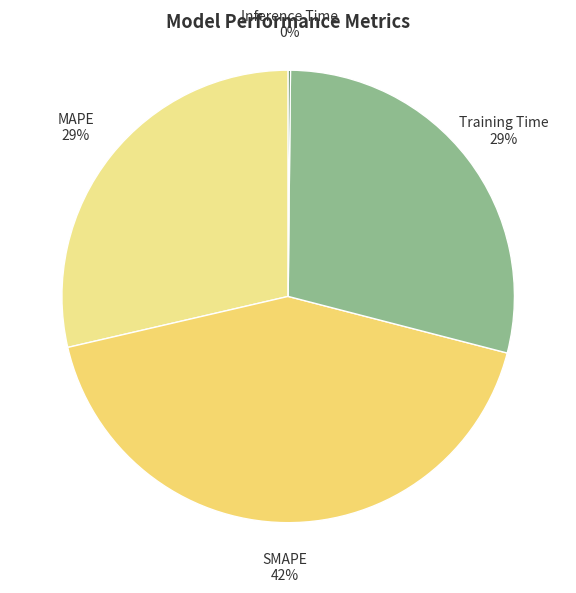

Is there any slice that represents more than half of the pie?

No